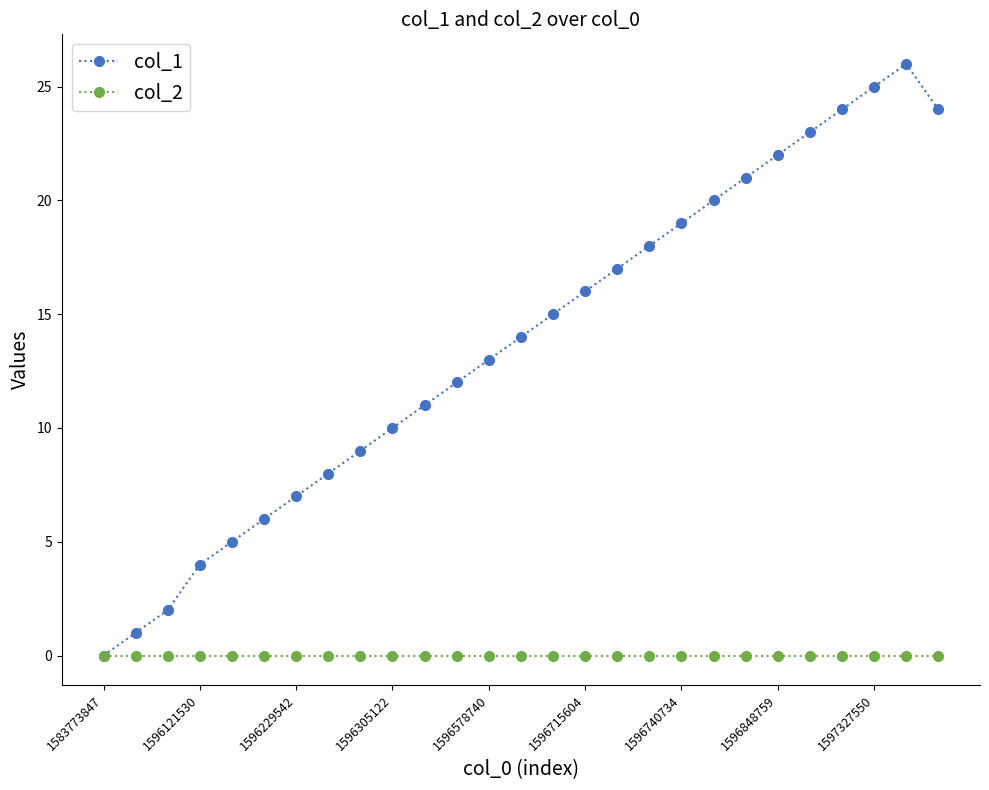

Which series has the largest total across all categories?

col_1